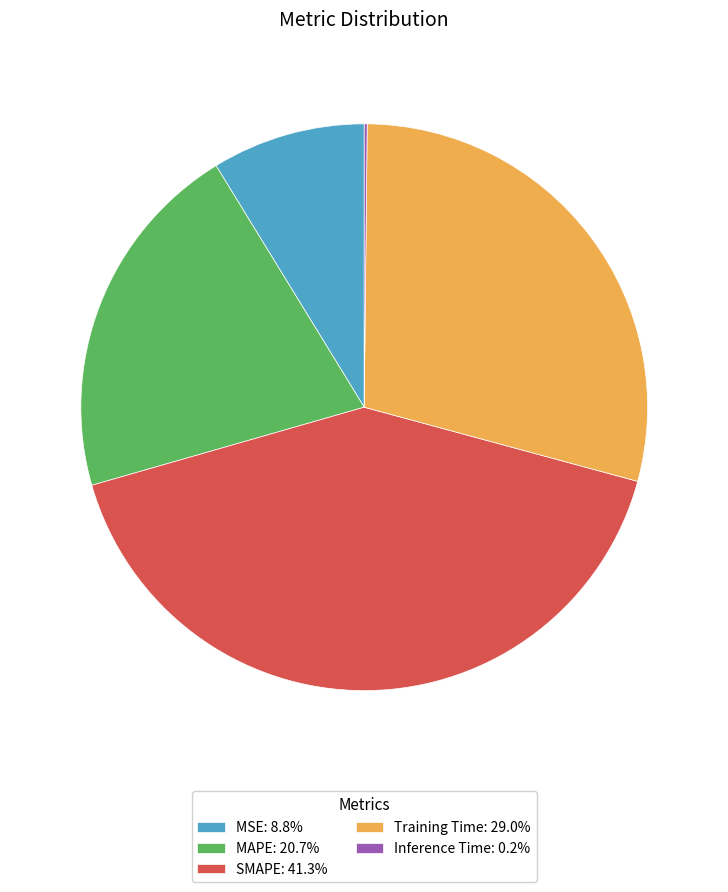

Is there any slice that represents more than half of the pie?

No